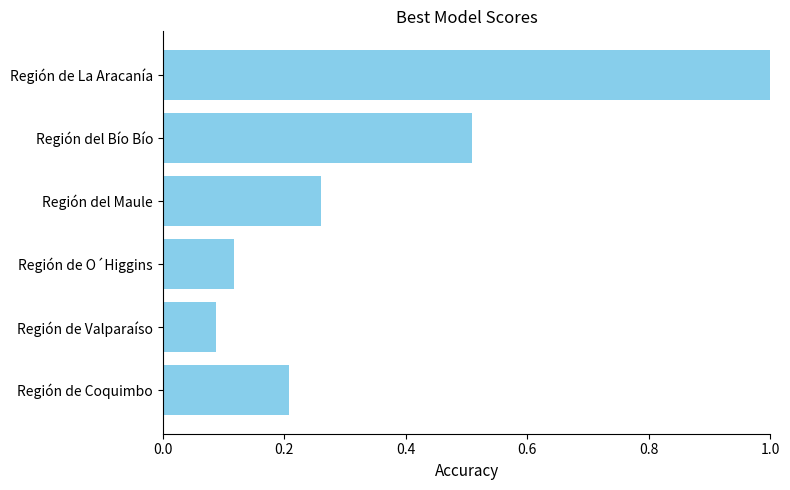

Which category has the lowest value across all series?

Región de Valparaíso